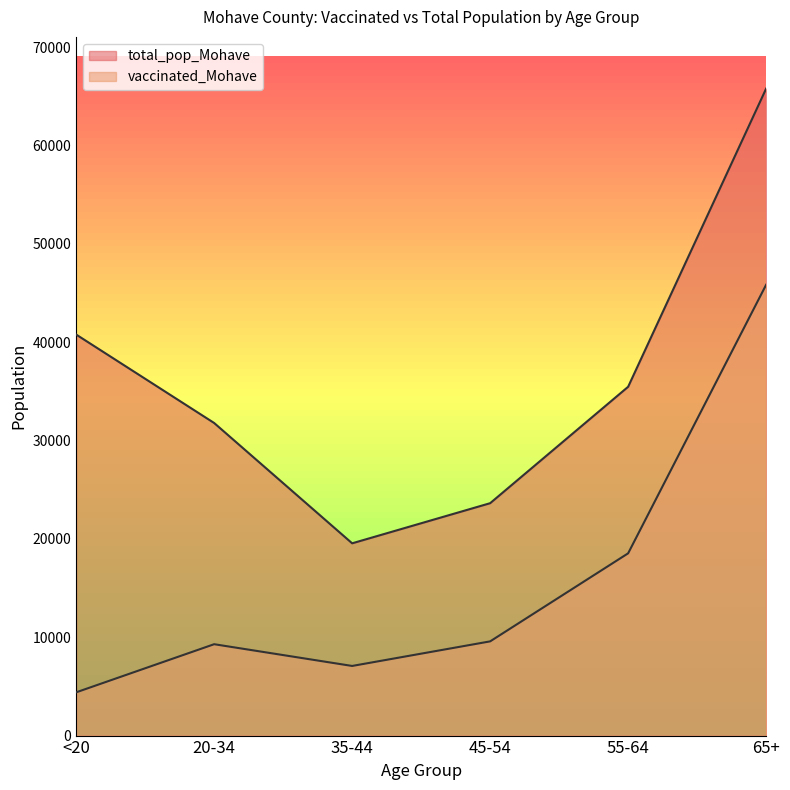

What is the label of the 6th point from the right?

<20